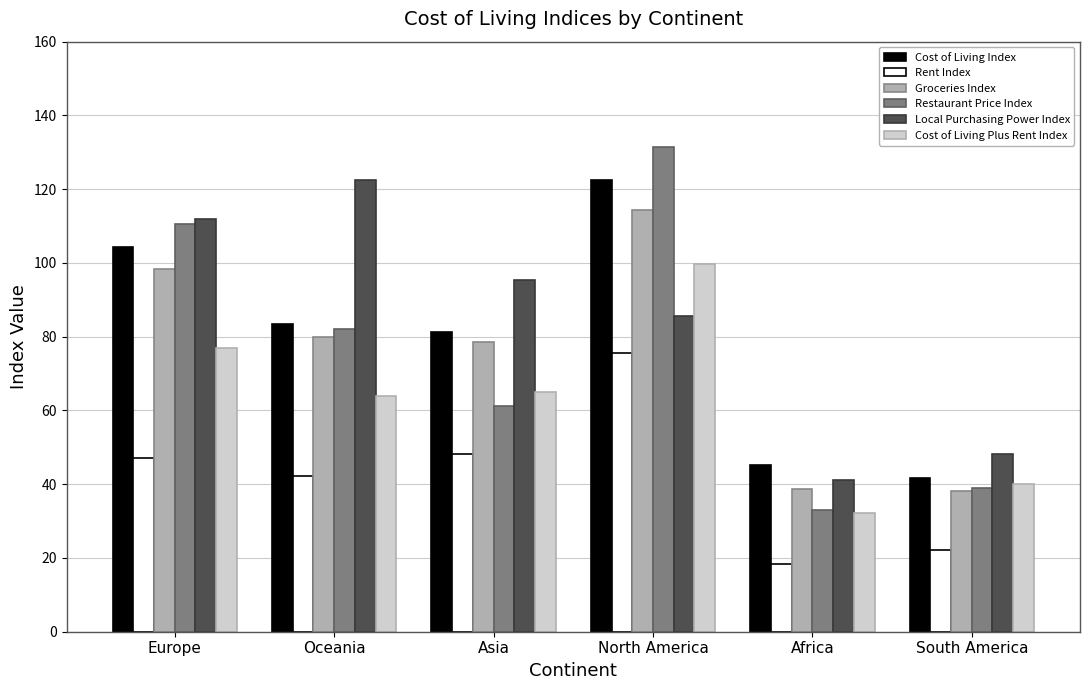

What is the highest value of the Cost of Living Index series?

122.6